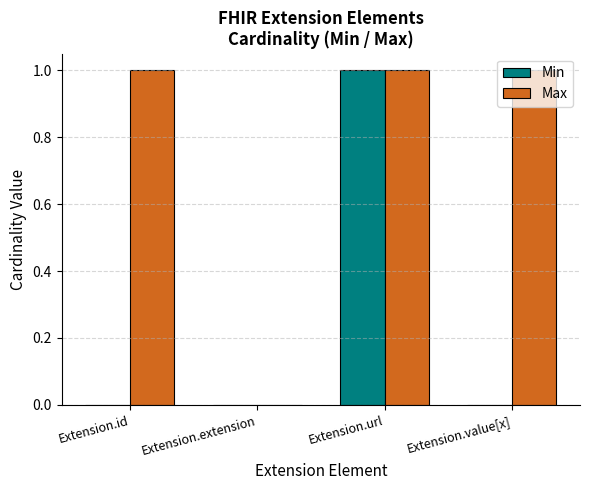

At which category is the sum across all series the highest?

Extension.url